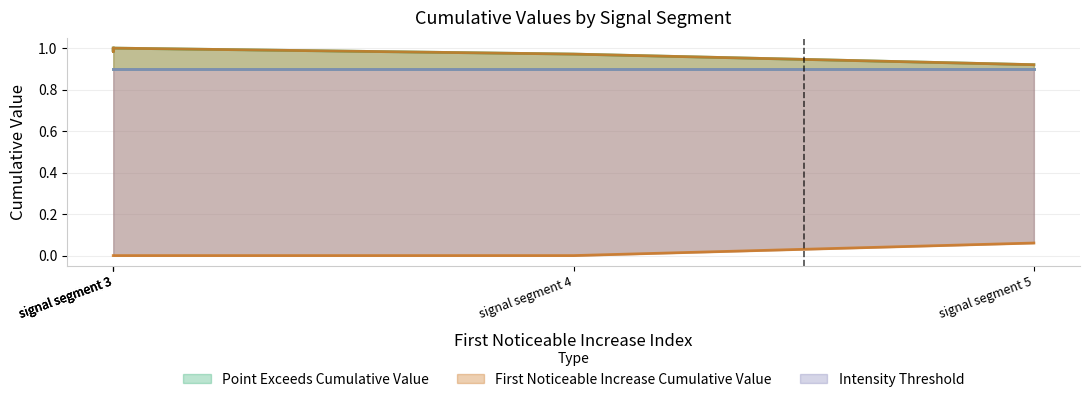

What is the difference between the maximum and second lowest values in the First_Noticeable_Increase_Cumulative_Value series?

0.1